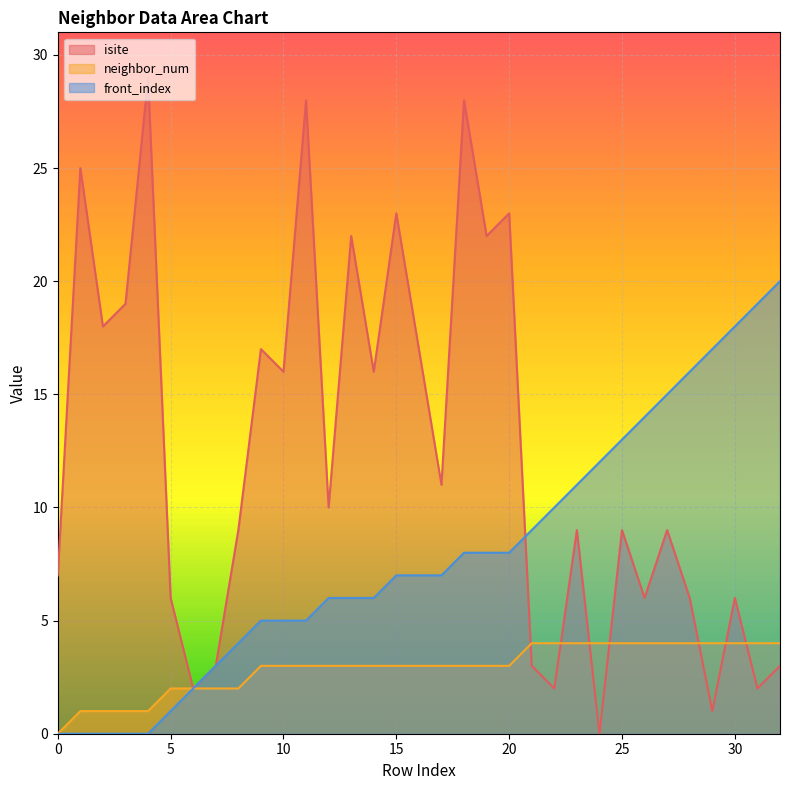

True or false: neighbor_num has a value of 4 at 9.

False